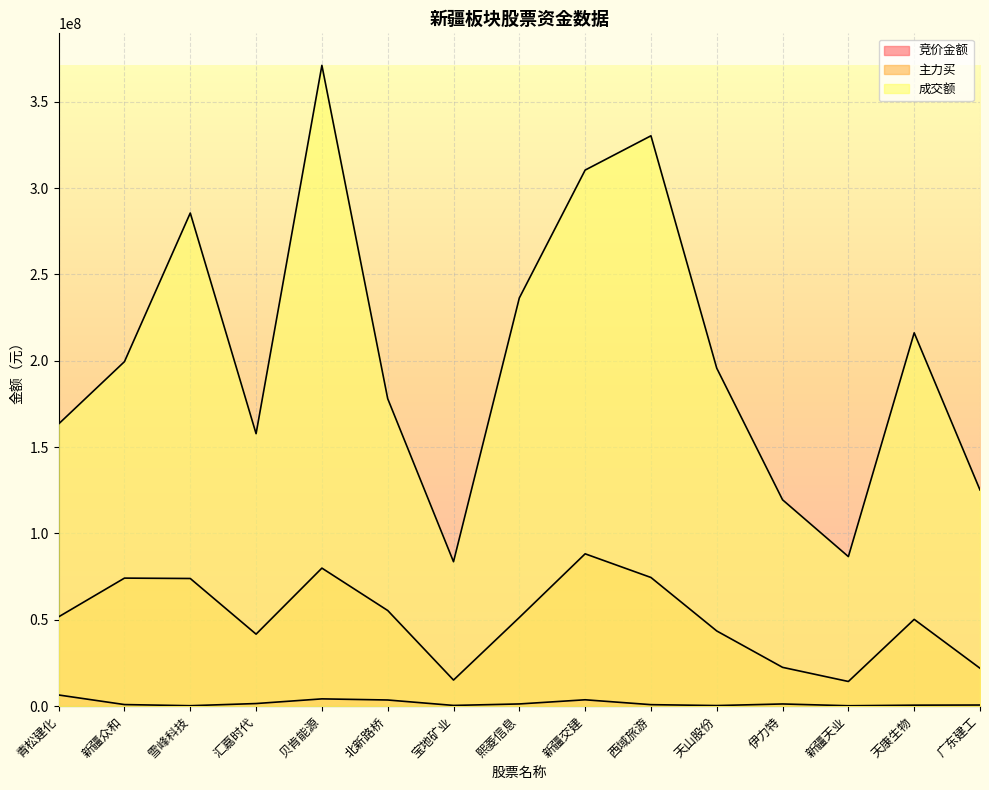

How many interior local peaks does the 成交额 series have?

4